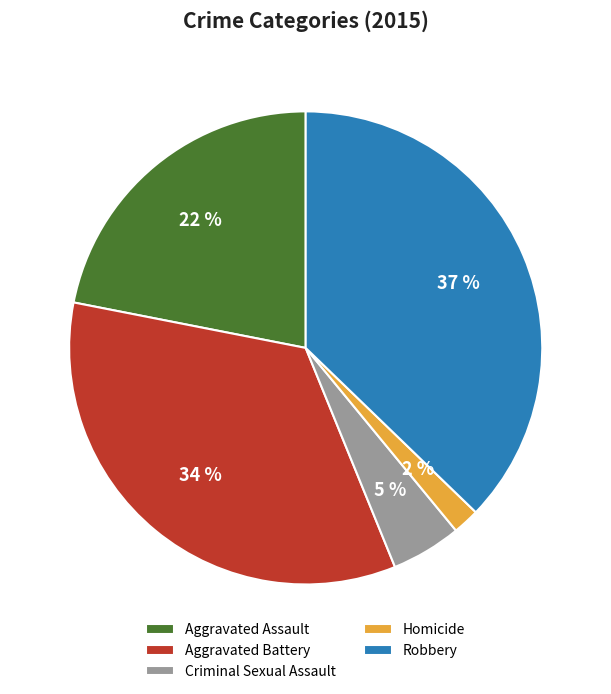

Does Aggravated Battery account for over 50% of the chart?

No